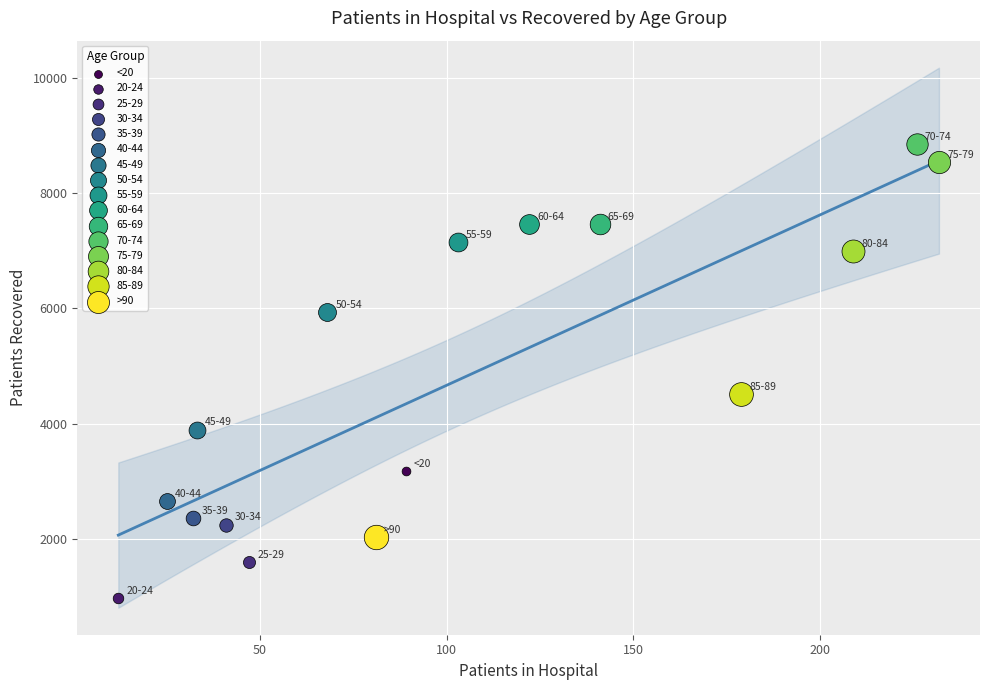

What are all the series names shown in the legend?

<20, 20-24, 25-29, 30-34, 35-39, 40-44, 45-49, 50-54, 55-59, 60-64, 65-69, 70-74, 75-79, 80-84, 85-89, >90